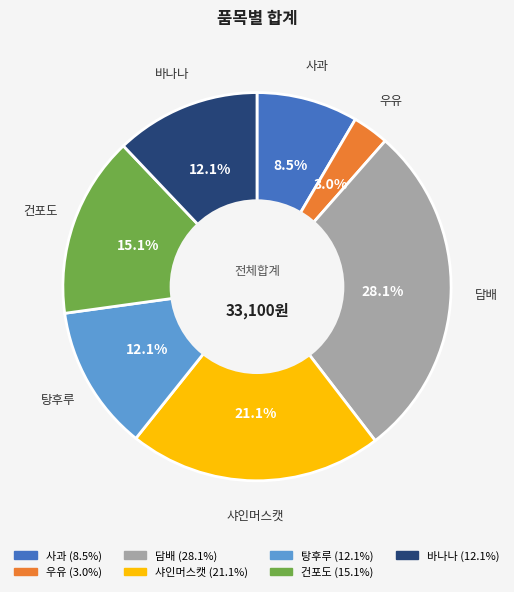

How many slices are in this pie chart?

7